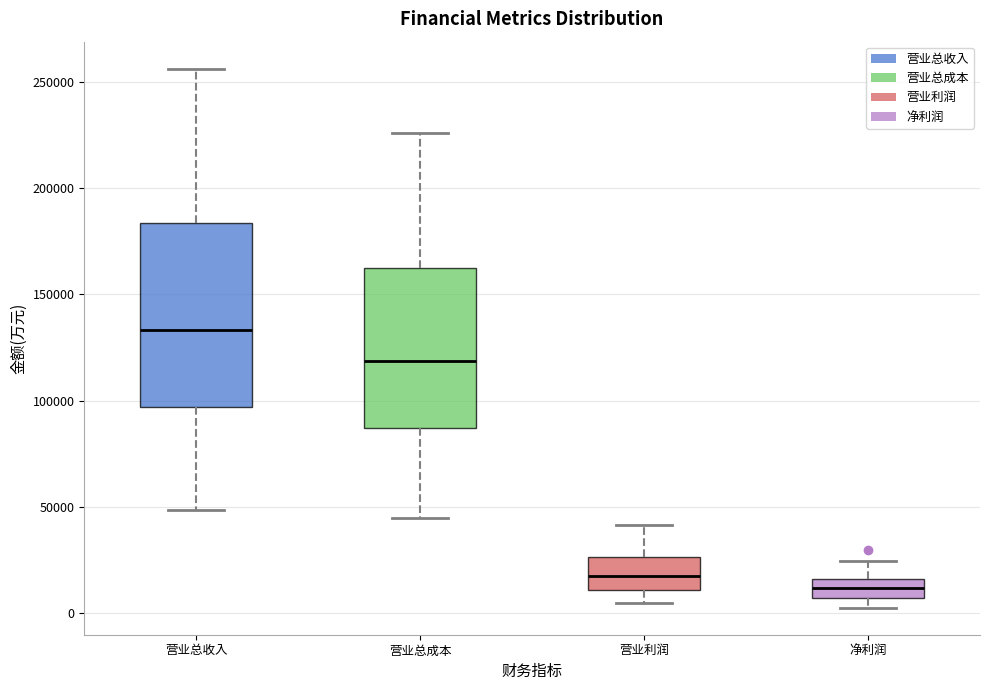

Where does the upper whisker of the box for 营业总收入 end on the y-axis? The values are not printed on the chart, so give them approximately, as read against the axis.

255000